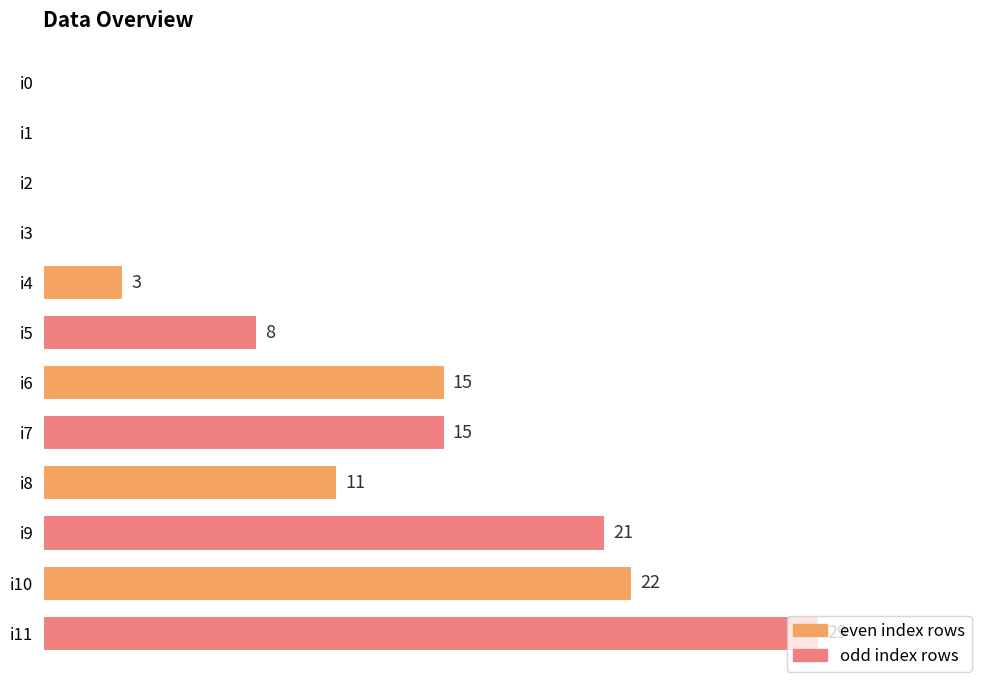

Which category has the highest value across all series?

i11